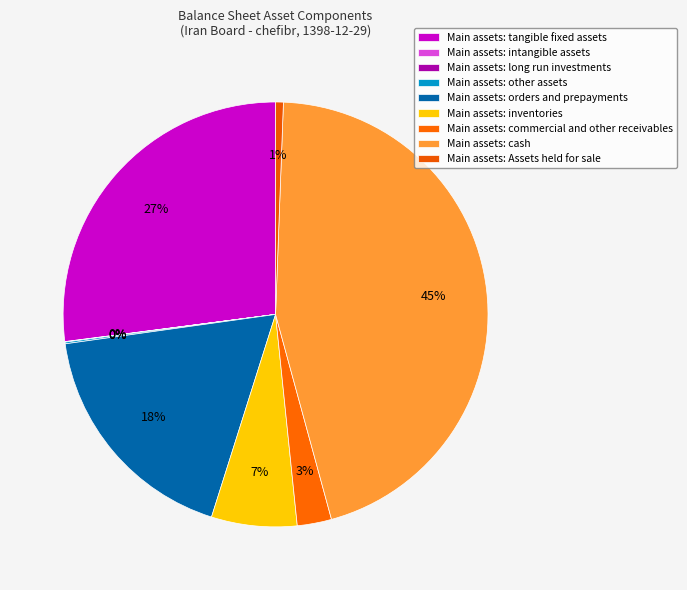

To the nearest percent, what is the difference between the largest and smallest slice percentages?

45%